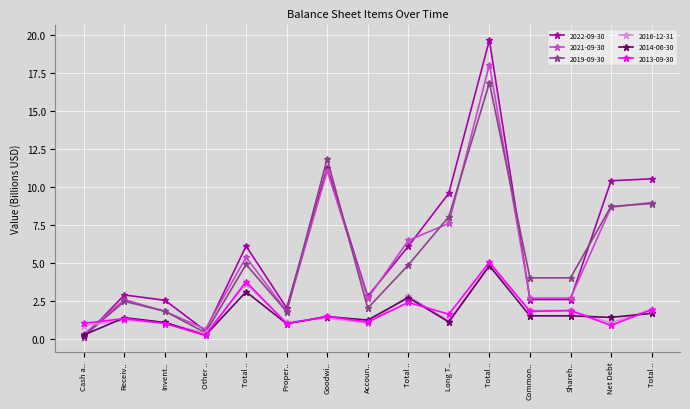

Which series has the largest range (max minus min)?

2022-09-30